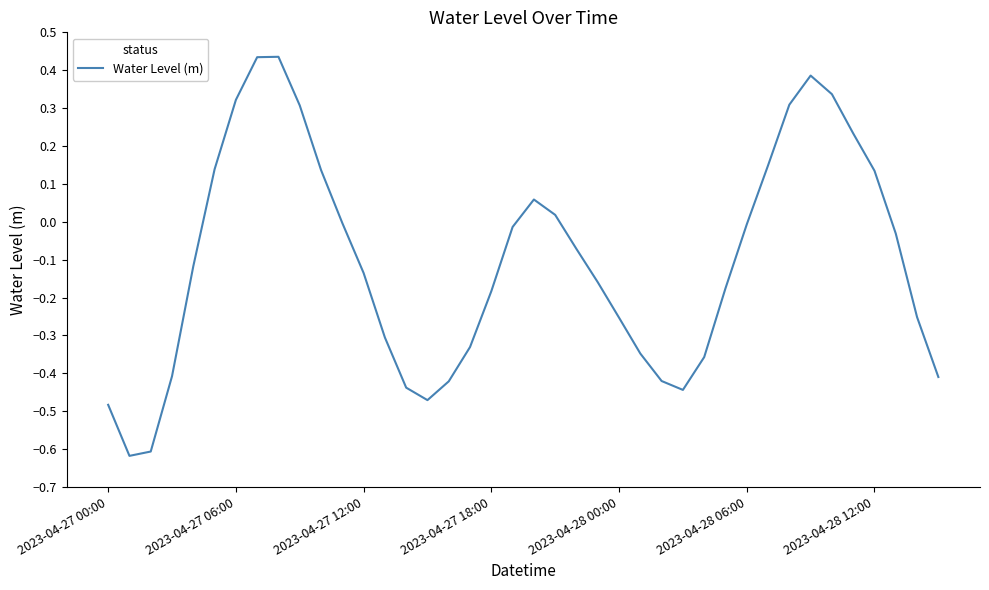

What is the difference between the maximum and minimum values?

1.1